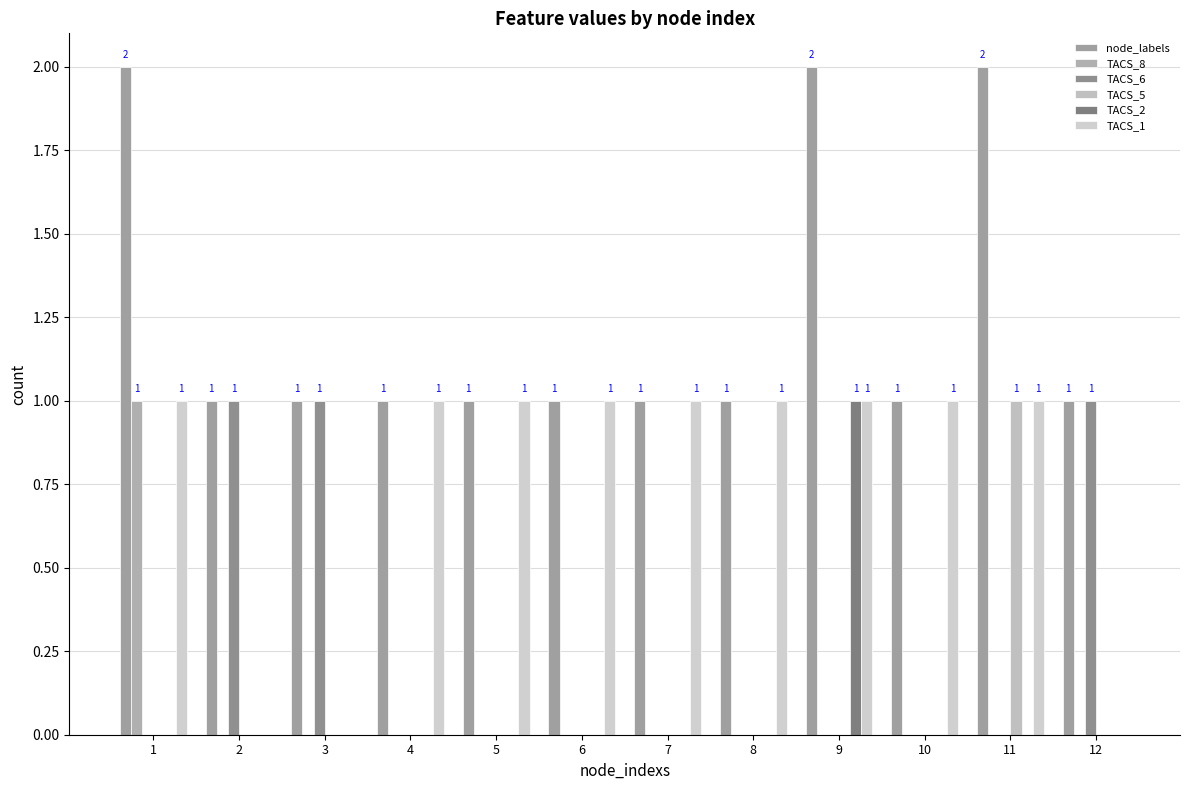

Where is TACS_5 nearest to the value 0?

1